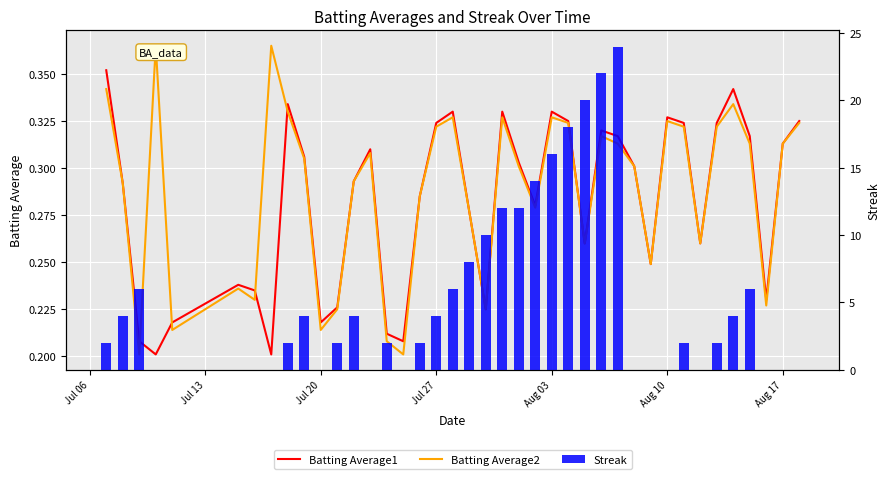

List the series in order of their peak value, lowest first.

Batting Average1, Batting Average2, Streak